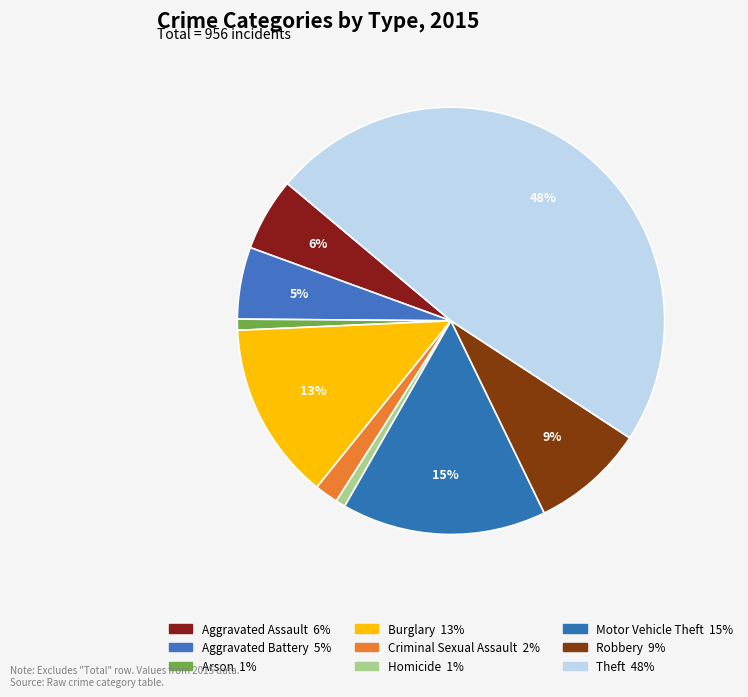

Combined, do Burglary and Arson account for over 50%?

No